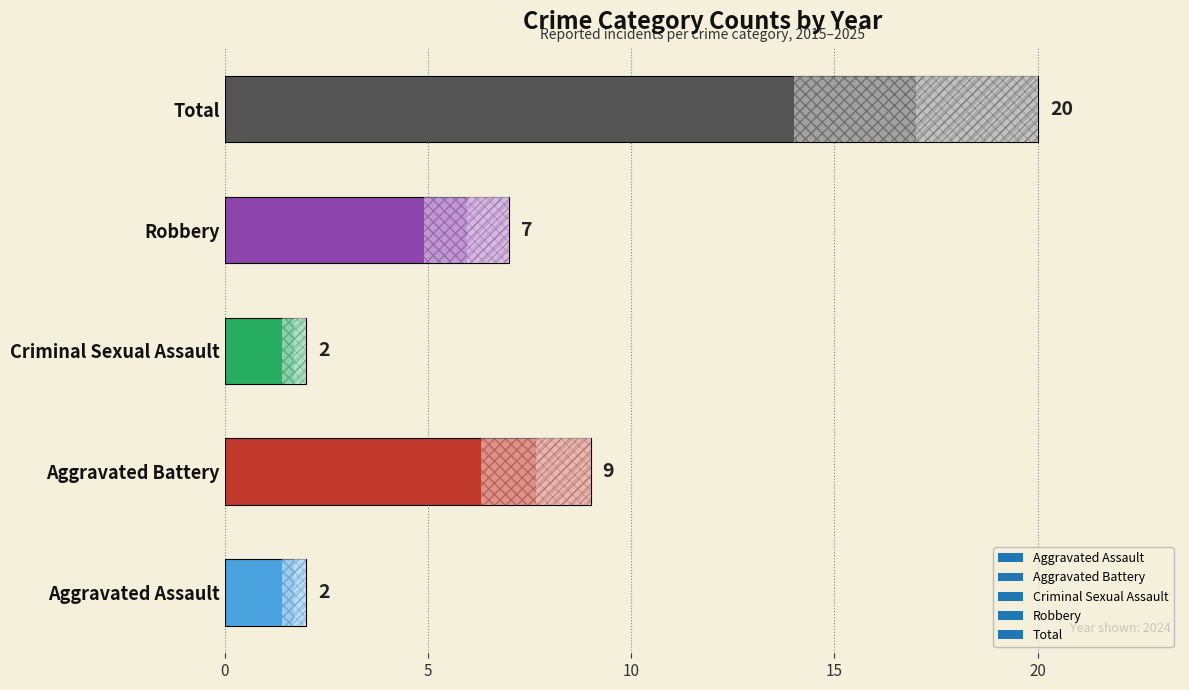

What is the greatest value displayed?

20